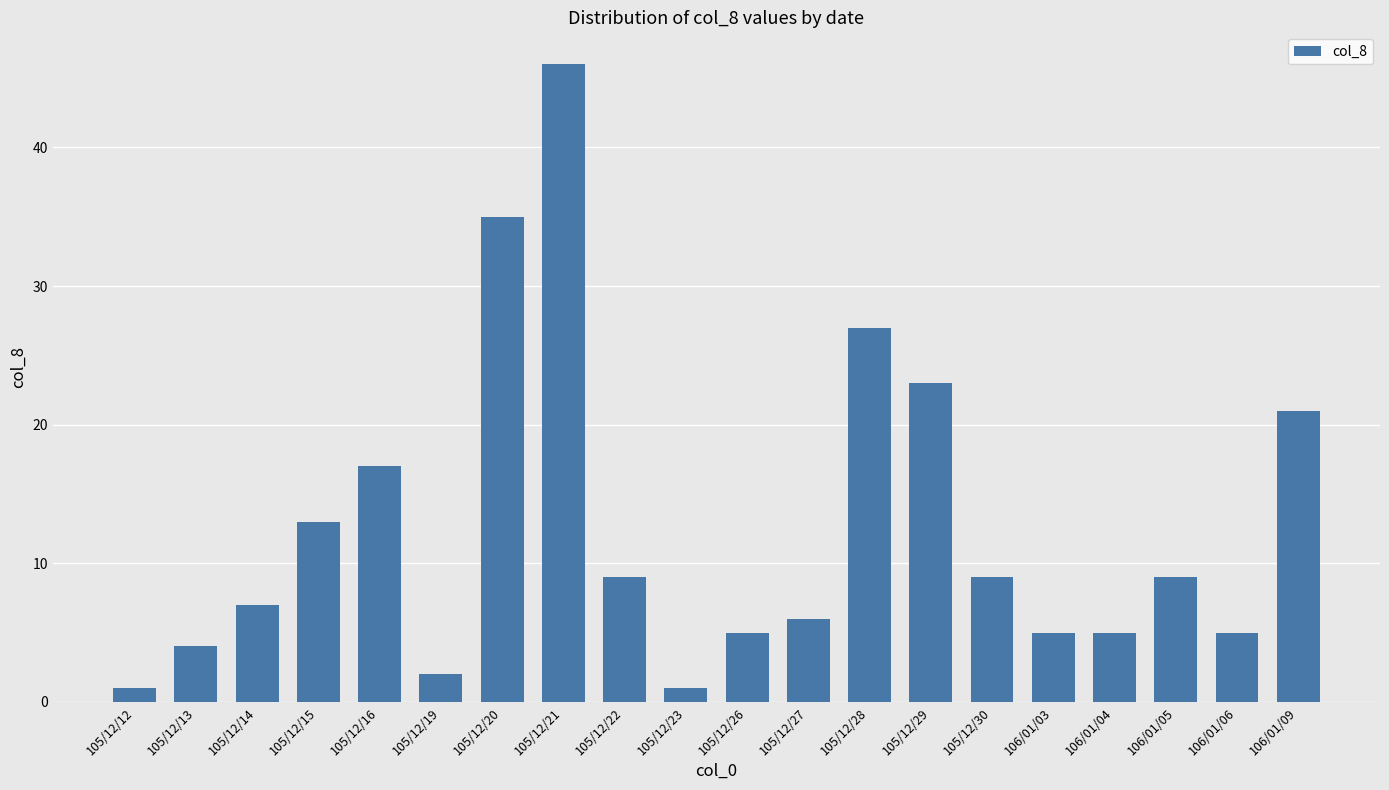

What is the sum of all values?

250